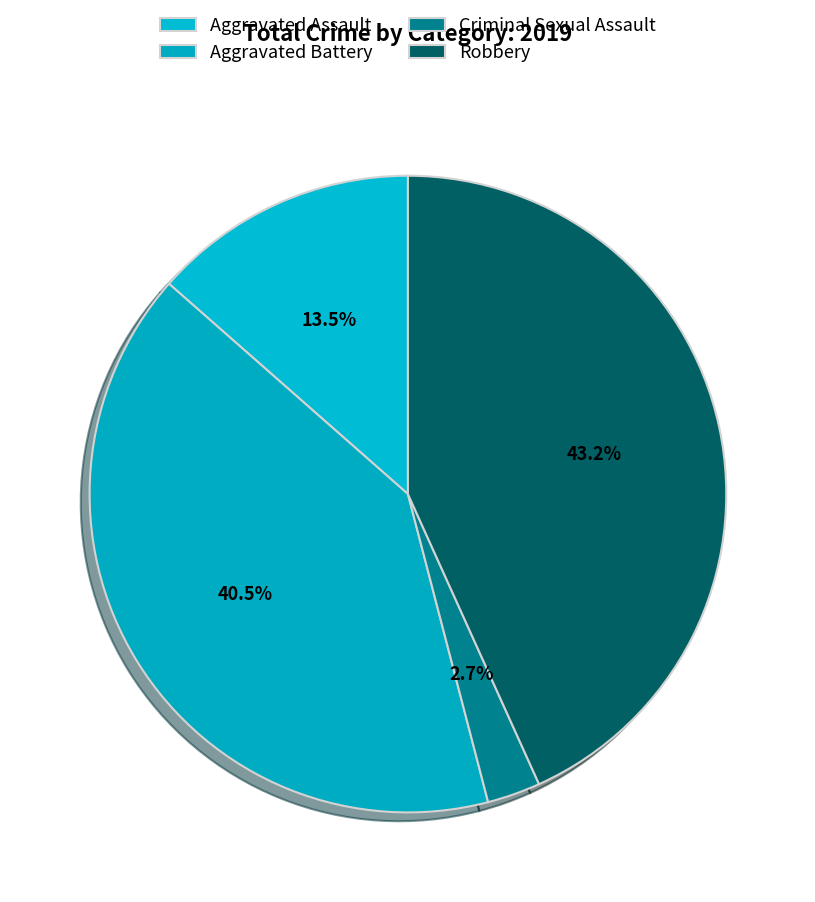

Count the number of slices in the pie.

4